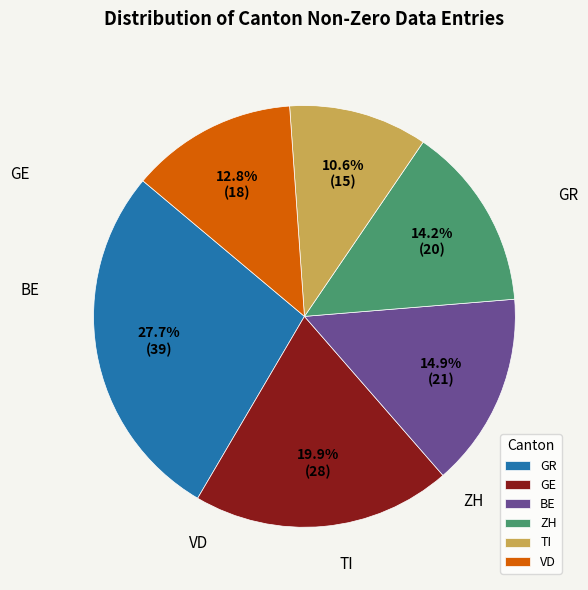

How much of the chart is everything except GR?

72.3%